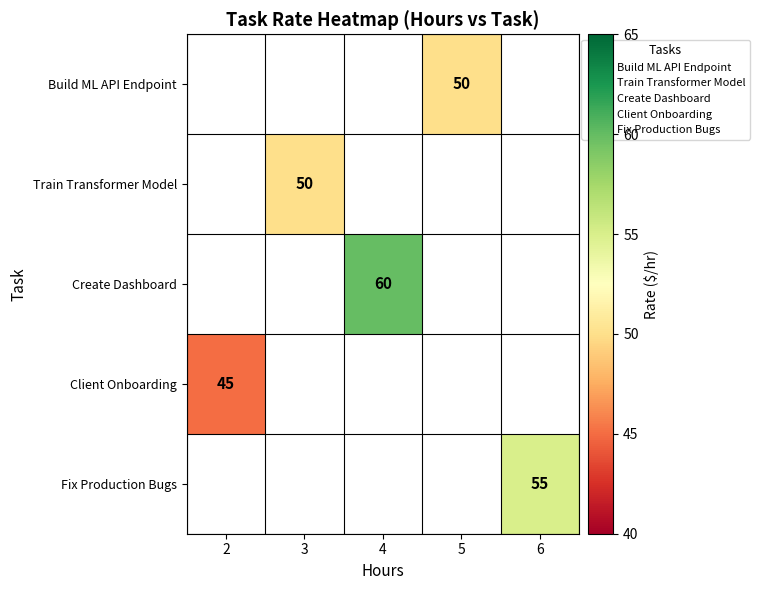

Is the value of Client Onboarding at 5 greater than the value of Build ML API Endpoint at 6?

No